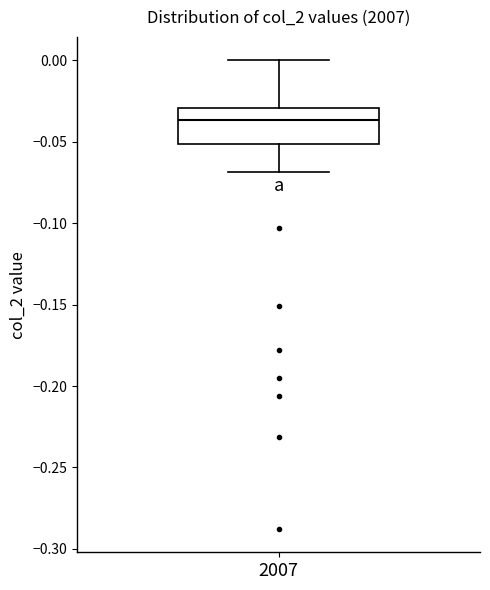

Where is the upper edge of the box at x = 2007 on the y-axis? The values are not printed on the chart, so give them approximately, as read against the axis.

-0.030